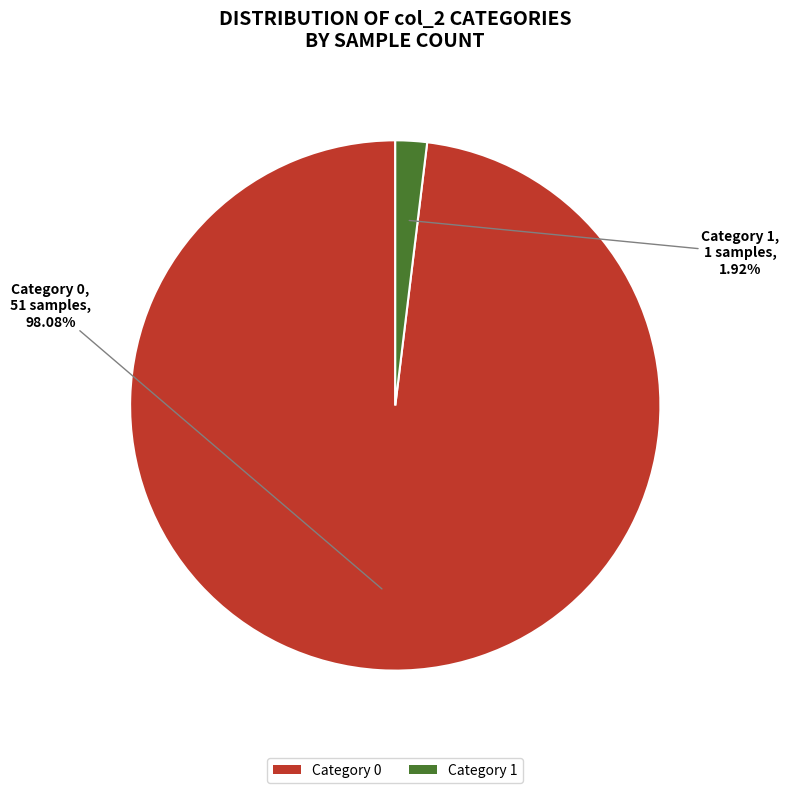

Rank the categories by value from lowest to highest.

Category 1, Category 0